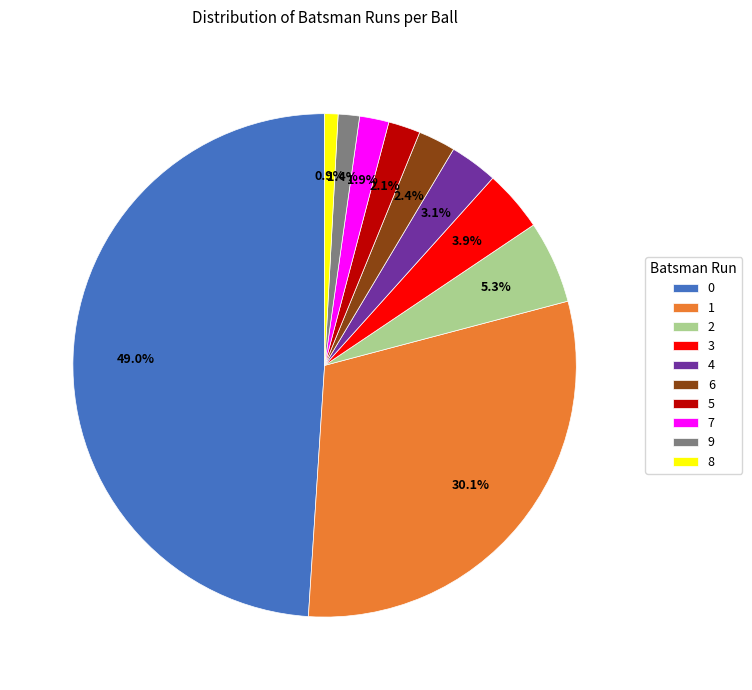

Does 3 represent more than half of the total?

No